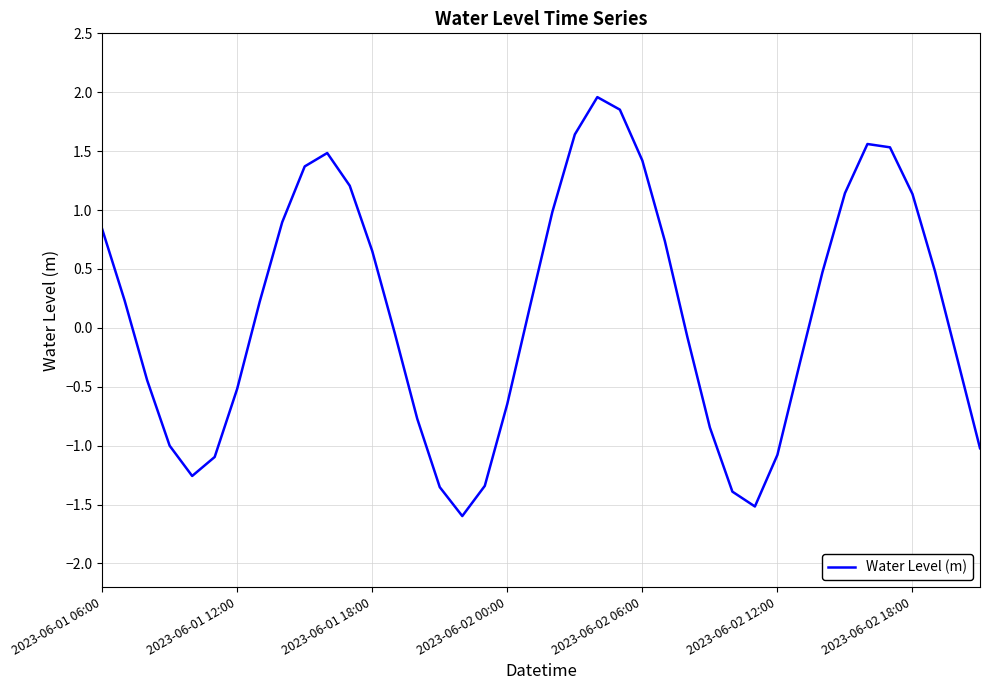

What is the difference between the maximum and minimum values?

3.6